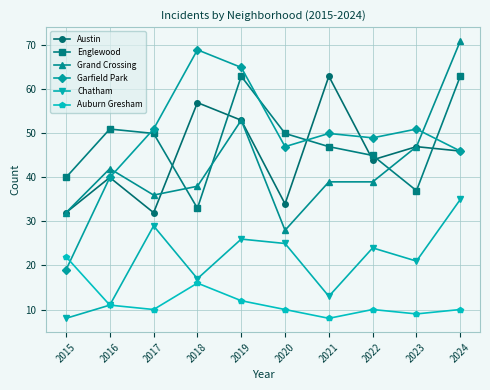

What is the approximate value of Auburn Gresham at 2024, to the nearest 5?

10